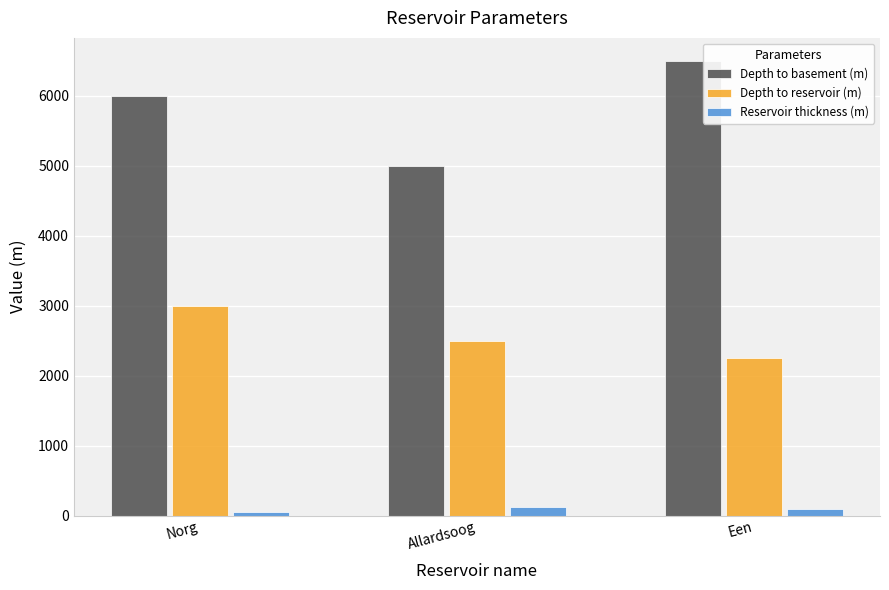

What is the value of the Depth to basement (m) bar at the 2nd from the left?

5000